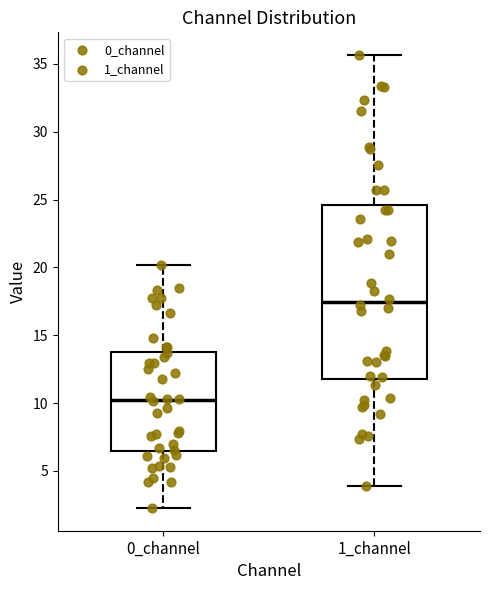

Comparing the boxes themselves (not the whiskers), which one is the tallest?

1_channel